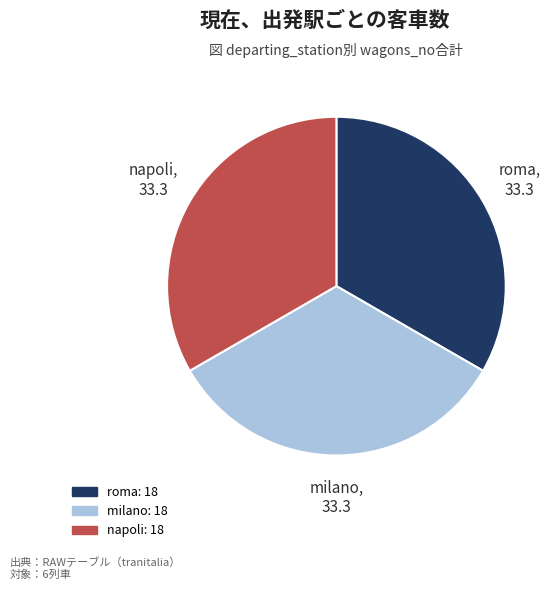

The roma slice represents 7% of the pie. True or false?

False